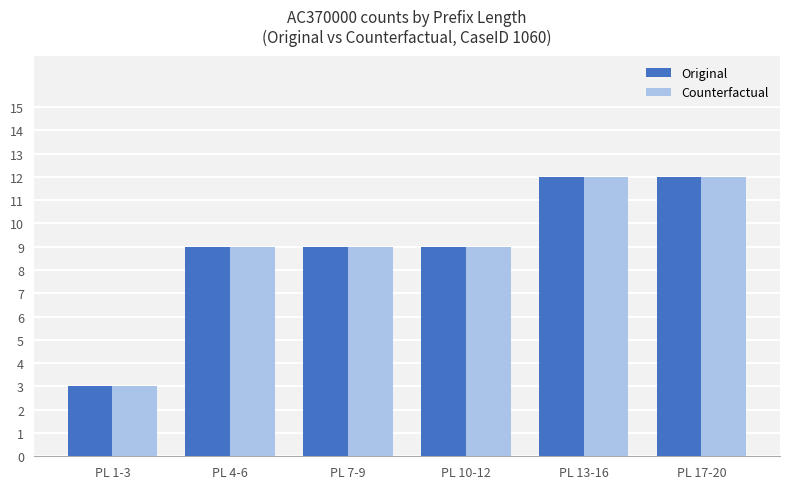

What is the label of the 2nd bar from the left?

PL 4-6